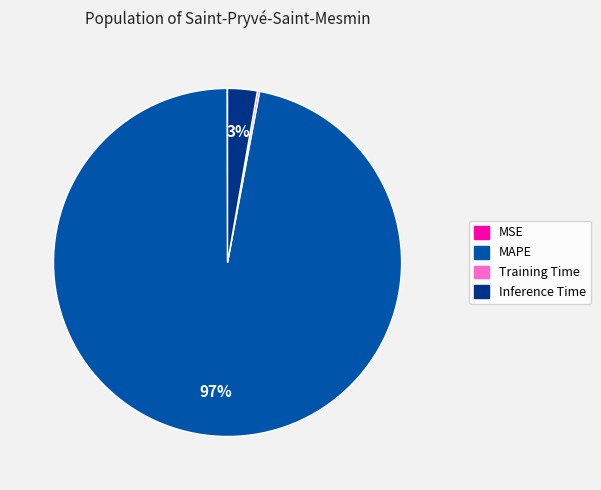

Which has a higher value, Inference Time or MAPE?

MAPE